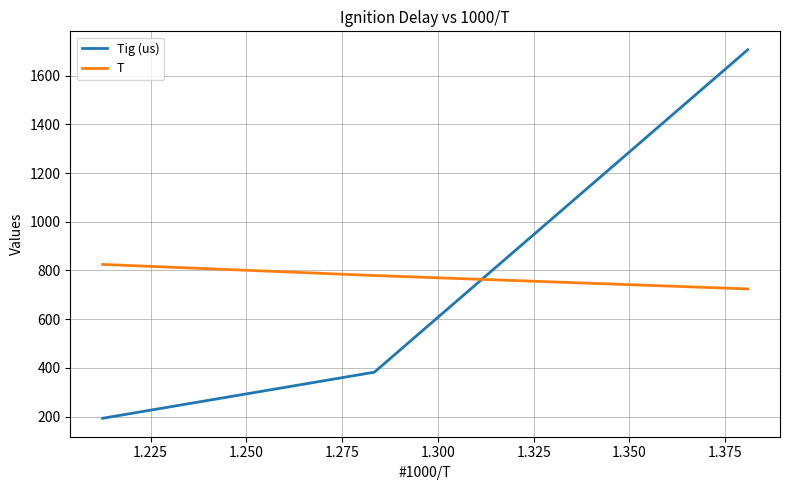

Which series has the widest spread of values?

Tig (us)